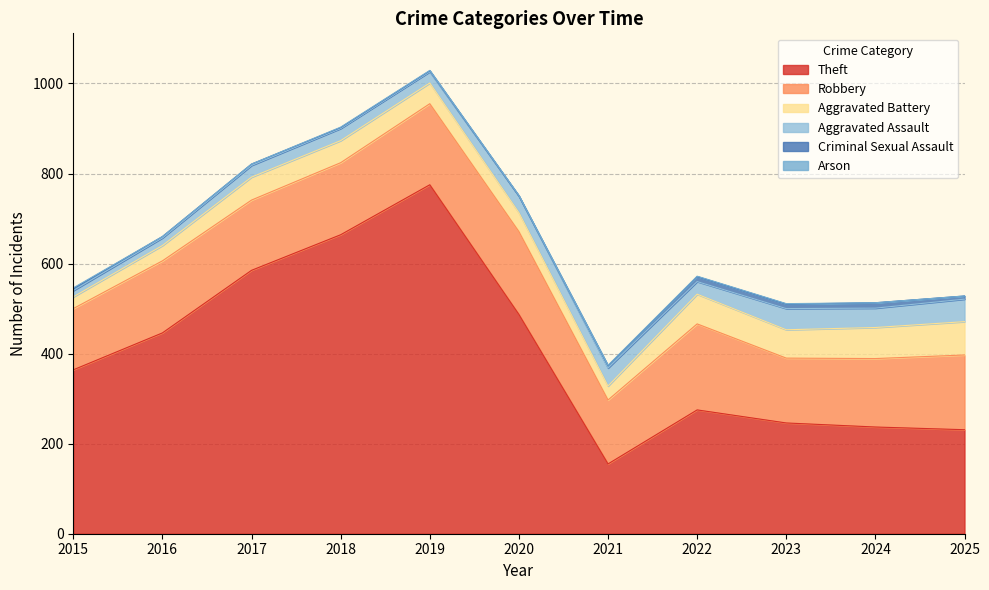

True or false: Aggravated Assault has more than 0 interior local peaks.

True